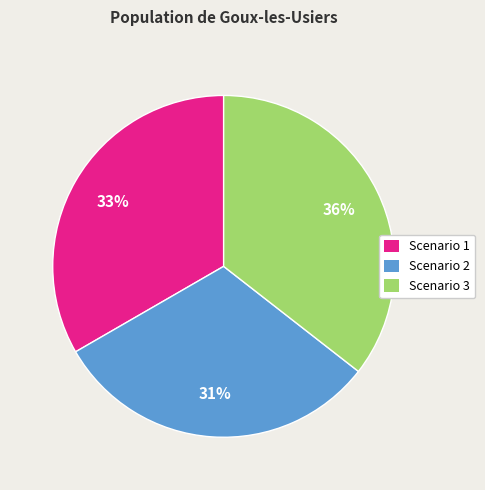

Which category has the biggest portion of the pie?

Scenario 3